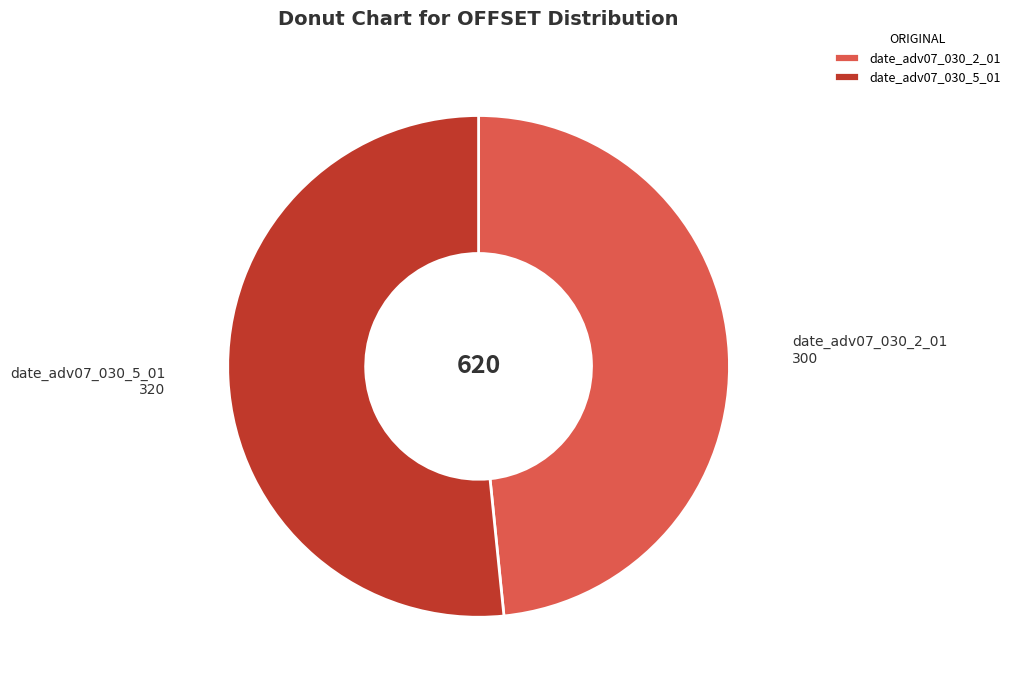

Which slice represents more than half of the pie?

date_adv07_030_5_01